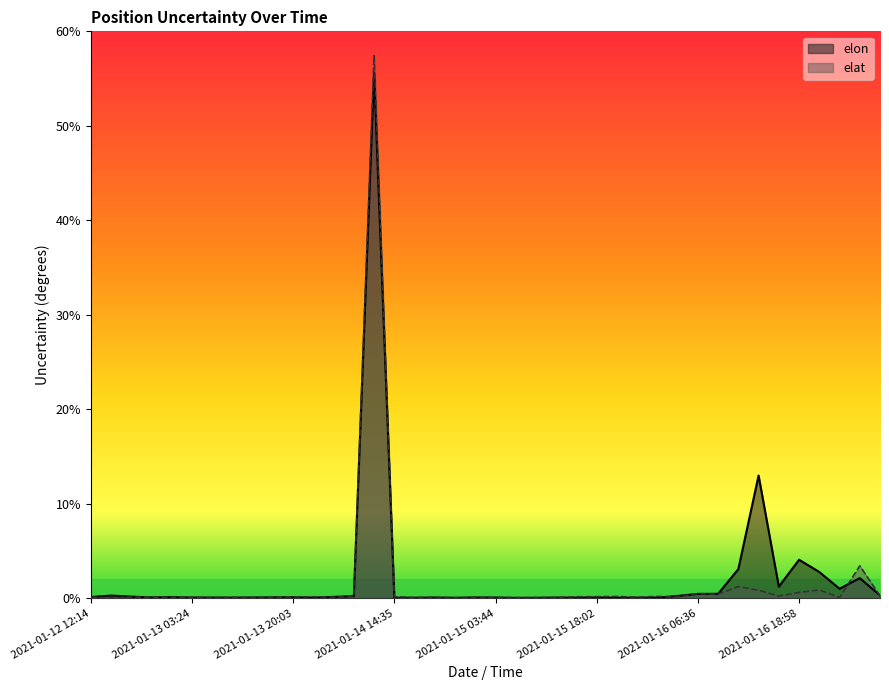

Reading left to right, list all the values displayed in this chart.

elon: 0.1	0.3	0.2	0.1	0.1	0.1	0.1	0.1	0.1	0.1	0.1	0.1	0.2	0.2	55.6	0.1	0.1	0.1	0.0	0.1	0.1	0.0	0.0	0.1	0.1	0.1	0.1	0.1	0.1	0.2	0.5	0.5	3.1	13.0	1.2	4.1	2.8	1.0	2.1	0.3
elat: 0.1	0.1	0.1	0.1	0.1	0.1	0.1	0.1	0.1	0.1	0.1	0.2	0.1	0.2	57.4	0.2	0.1	0.1	0.1	0.1	0.1	0.1	0.1	0.1	0.2	0.2	0.2	0.1	0.2	0.1	0.5	0.4	1.2	0.9	0.2	0.6	0.9	0.1	3.4	0.3